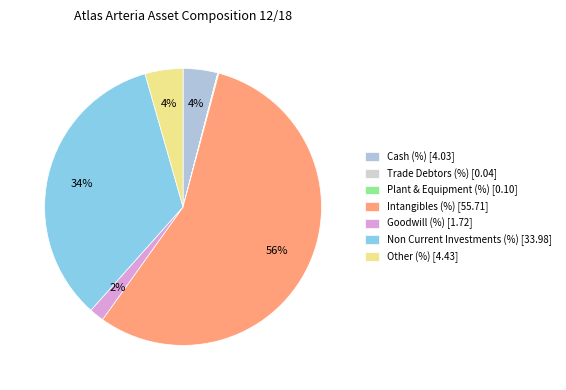

What is the change in value from Trade Debtors (%) to Non Current Investments (%)?

+33.9